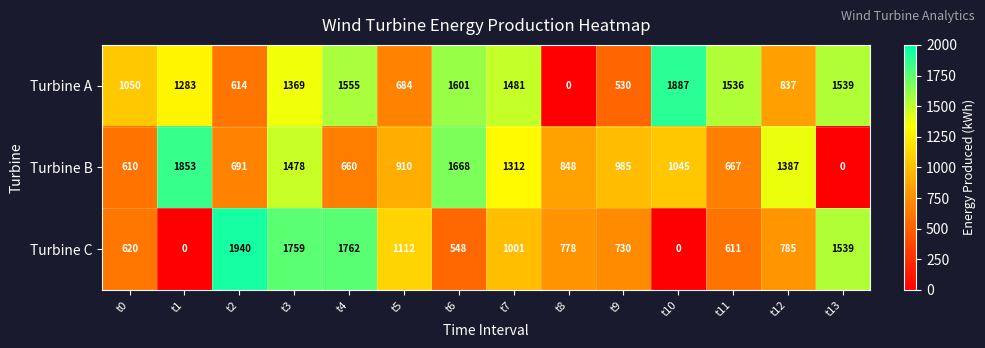

True or false: Turbine B has a value of 848 at t8.

True